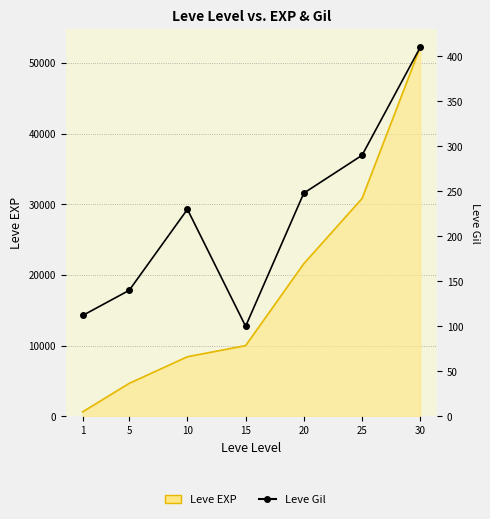

Where is the first local minimum?

15